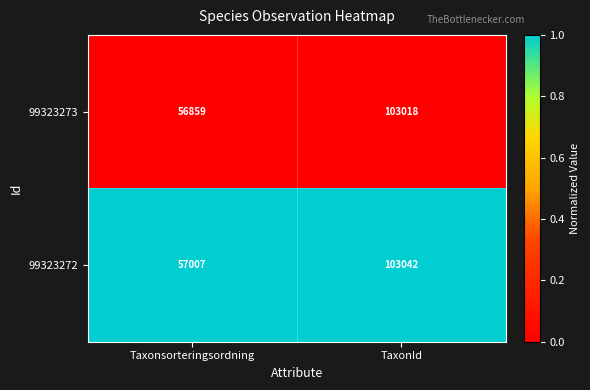

Which series has the widest spread of values?

99323273